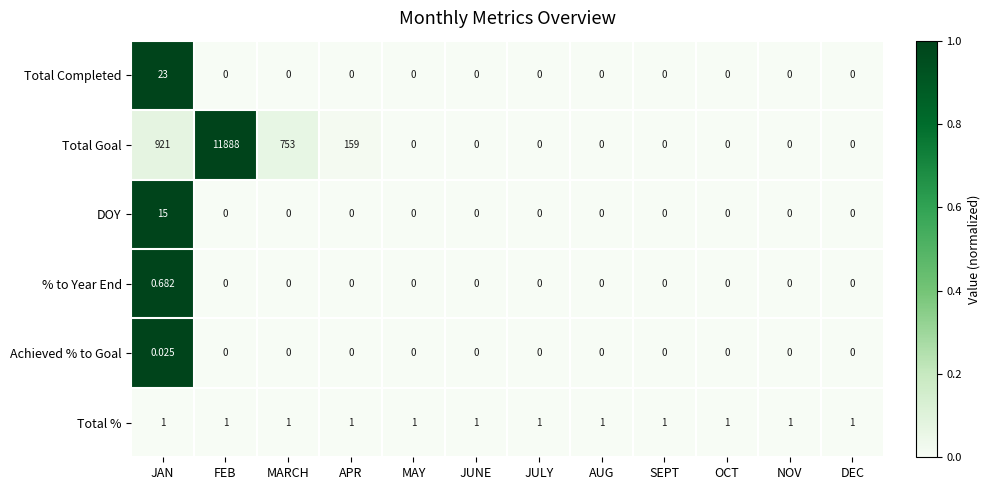

Which category has the highest value across all series?

FEB